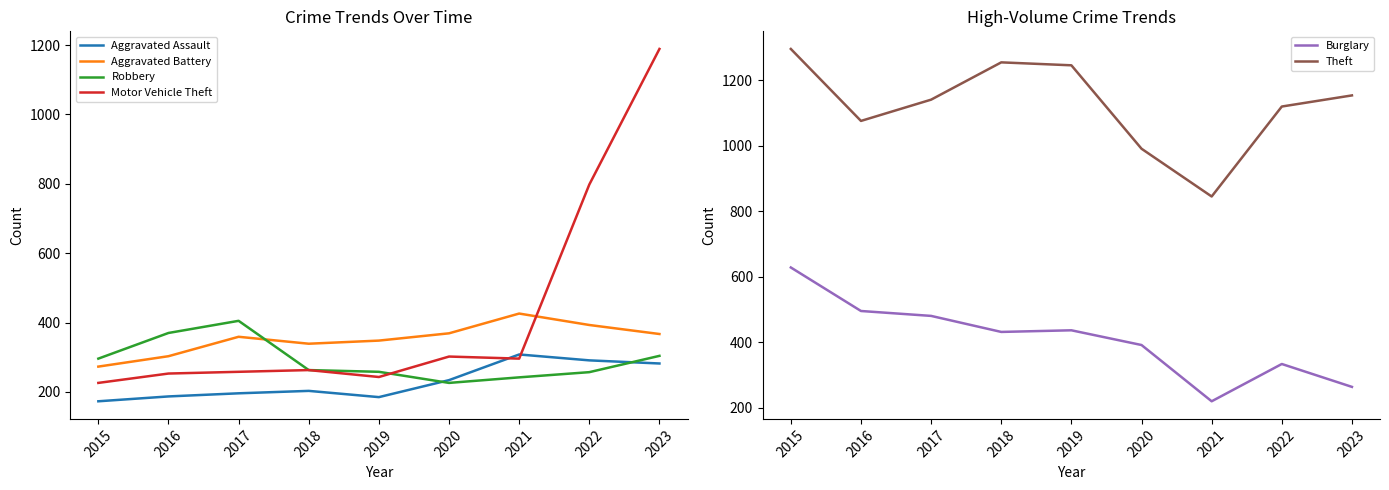

How many categories are shown in the chart?

9